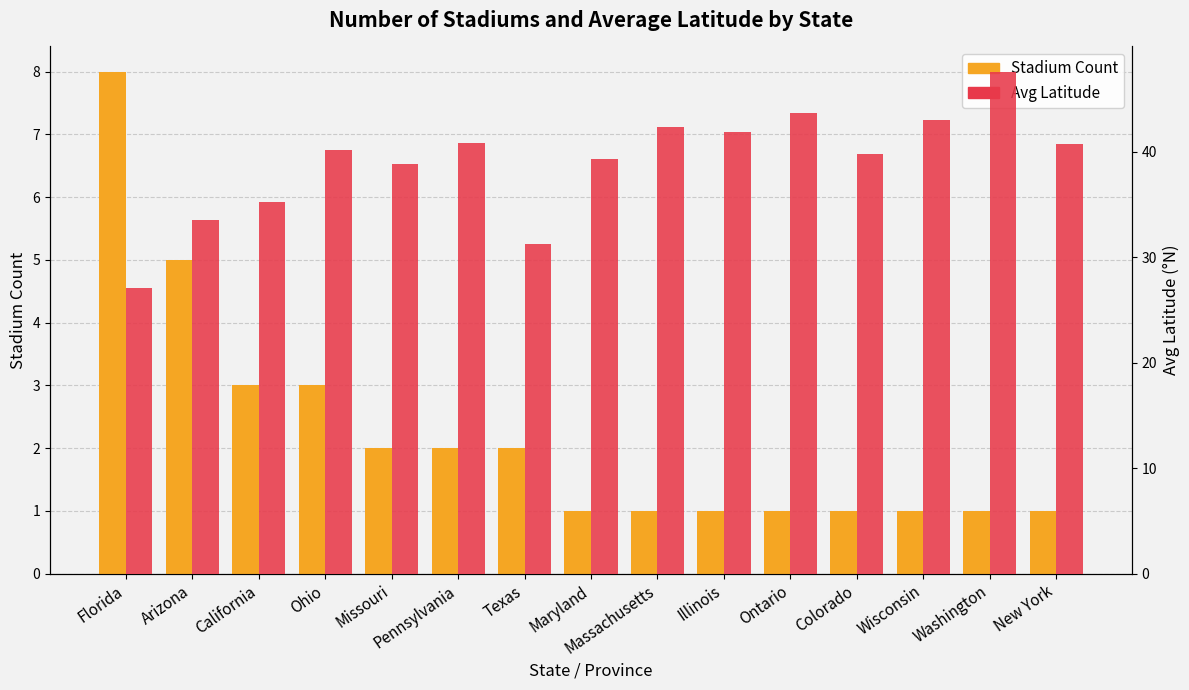

What is the average value of the Avg Latitude series?

39.0